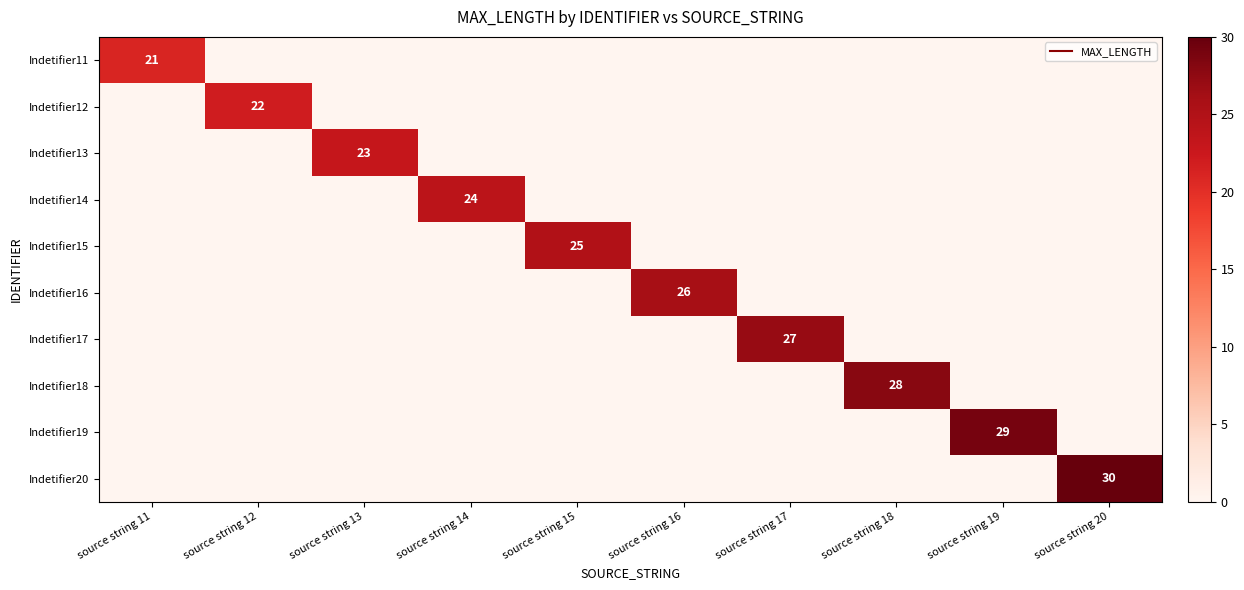

True or false: Indetifier14 has a value of -10 at source string 19.

False